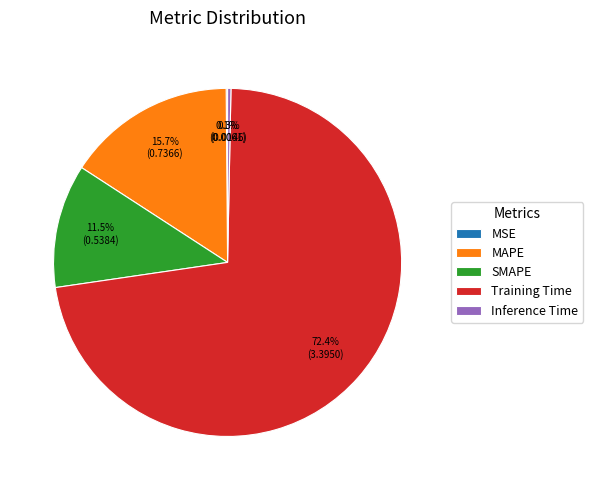

Which slice is the largest?

Training Time